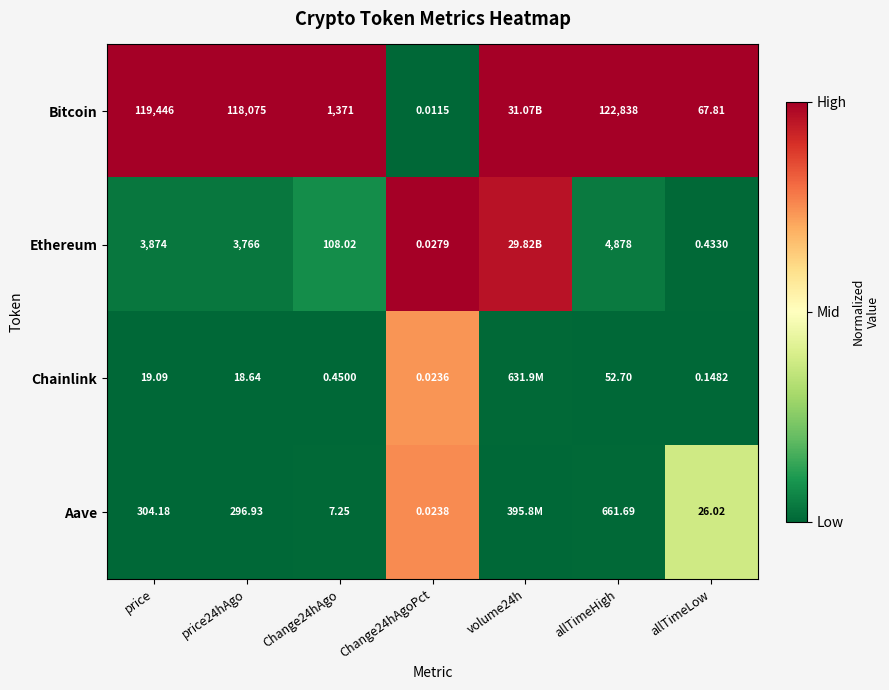

Rank the series at Change24hAgo from lowest to highest value.

Chainlink, Aave, Ethereum, Bitcoin